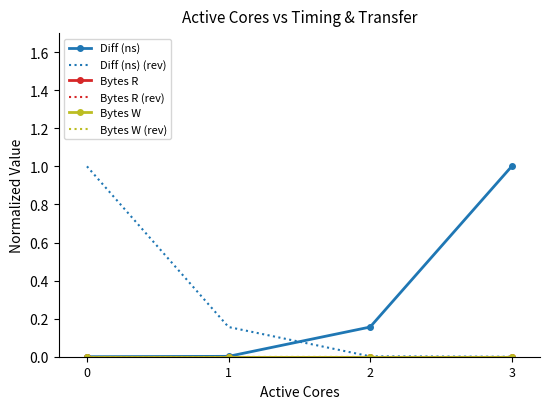

Is it true that Diff (ns) equals 0.0 at 0?

True